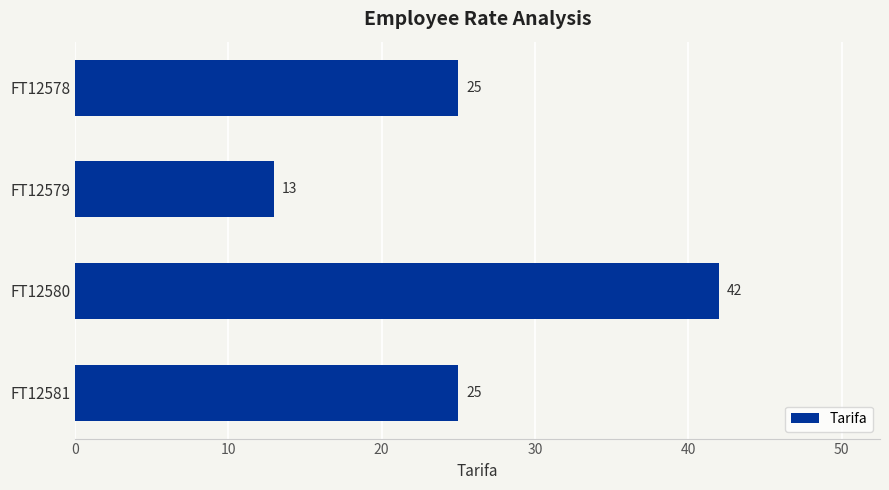

Approximately how many times larger is the value at FT12579 compared to FT12578?

0.5